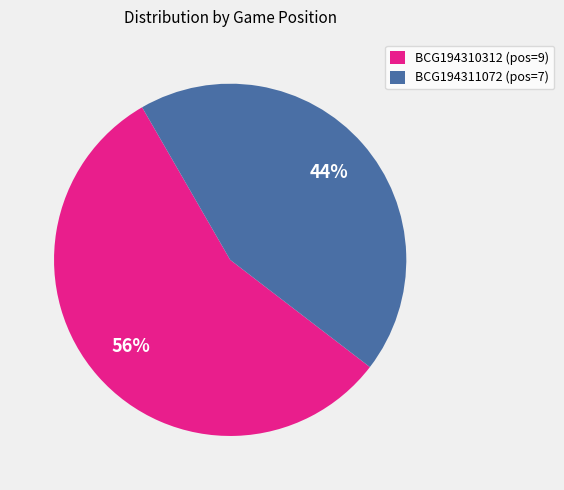

Is the sum of BCG194311072 and BCG194310312 greater than half?

Yes